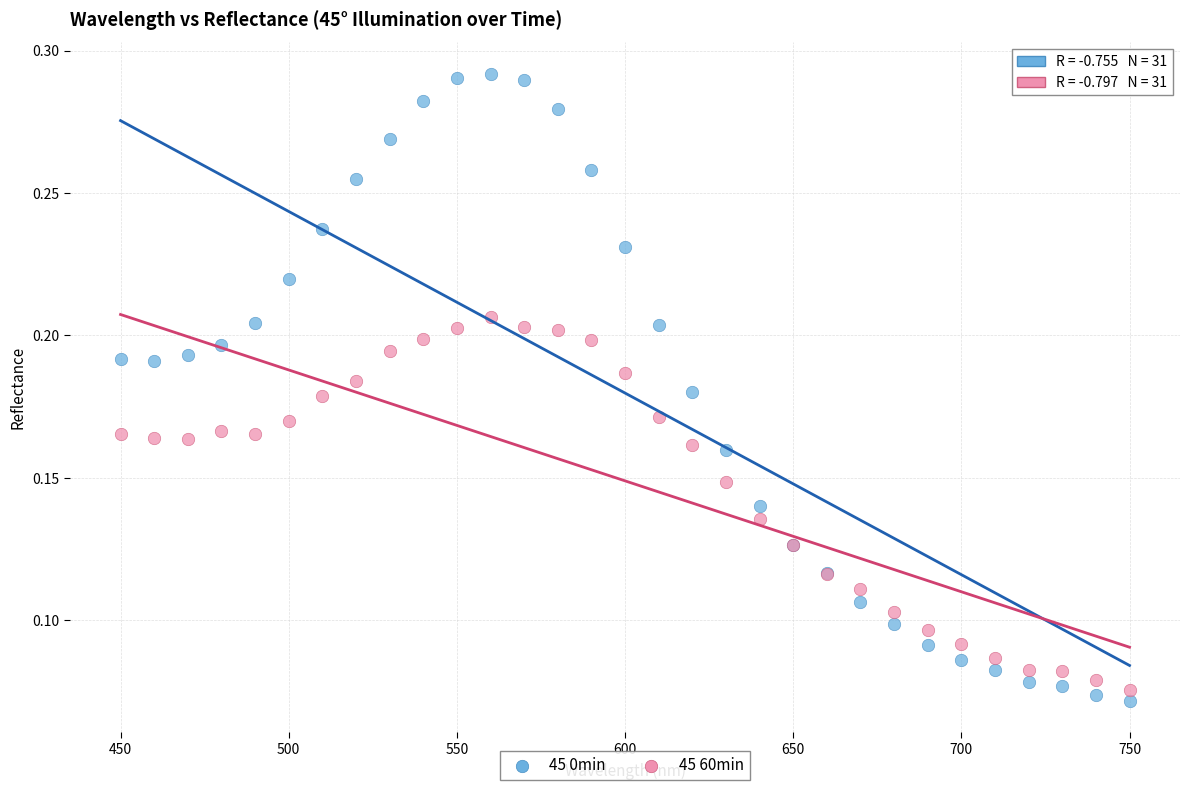

Which series reaches the maximum Y coordinate?

45 0min